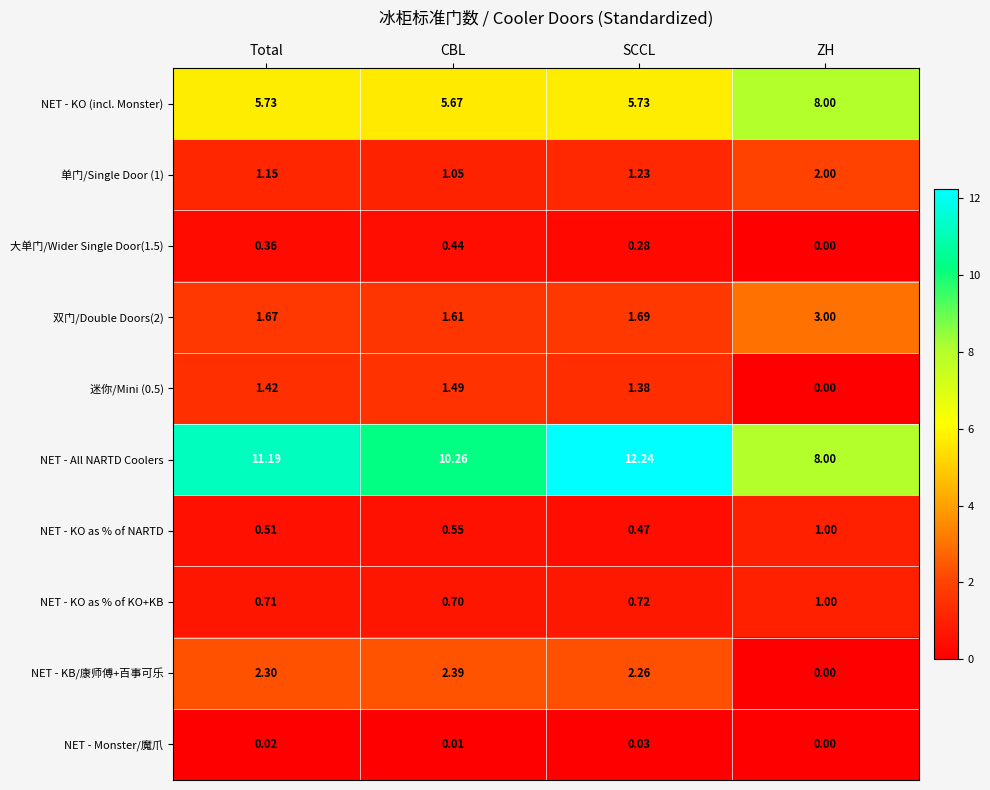

Which series has the largest total across all categories?

NET - All NARTD Coolers